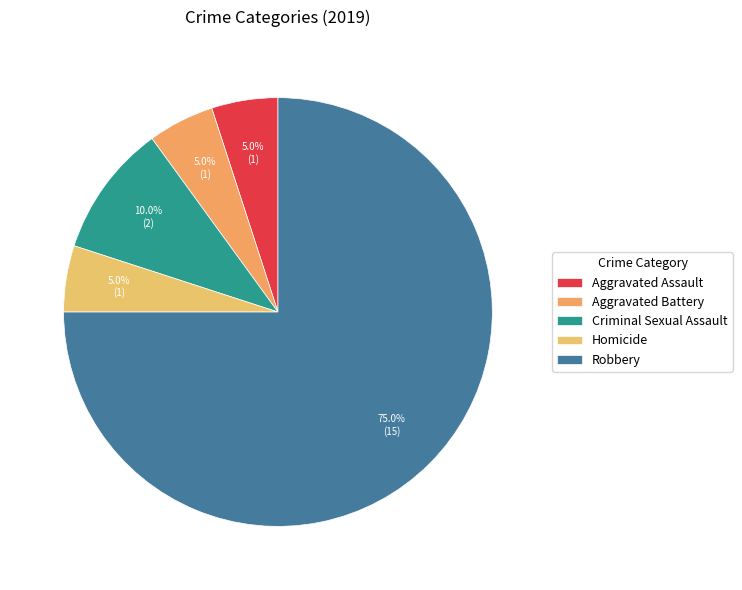

How many segments does this pie chart have?

5